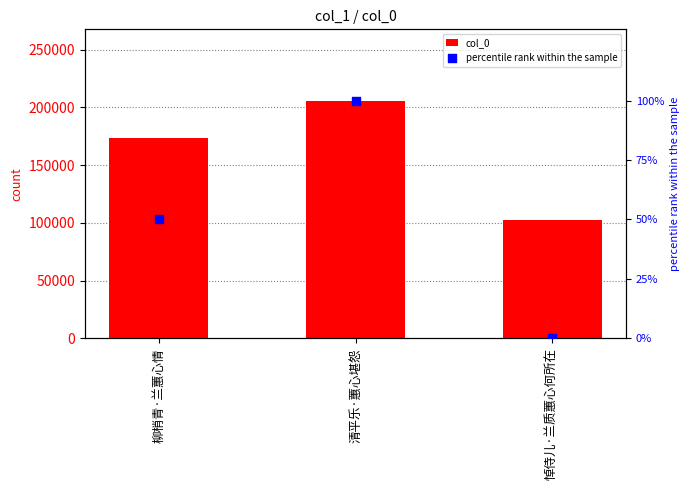

At how many categories does at least one series exceed 963?

3